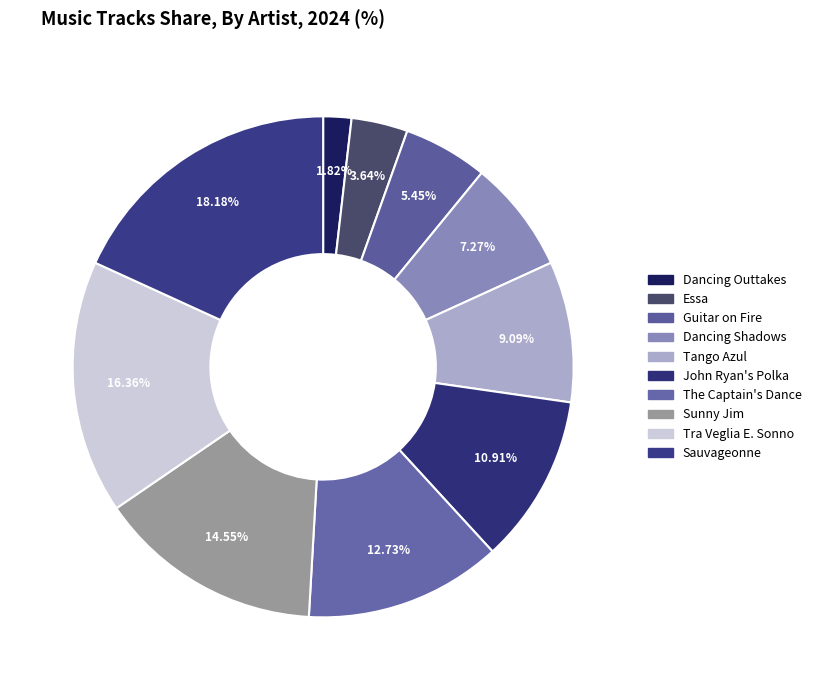

Count the number of slices in the pie.

10